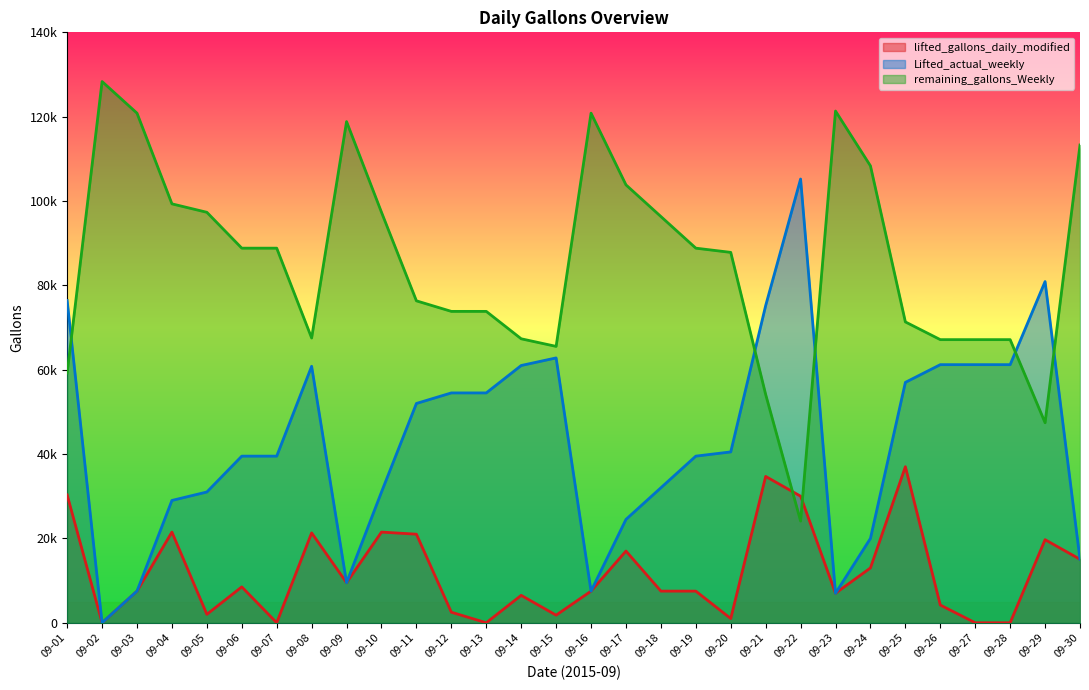

What is the difference between the maximum and second lowest values in the Lifted_actual_weekly series?

98220